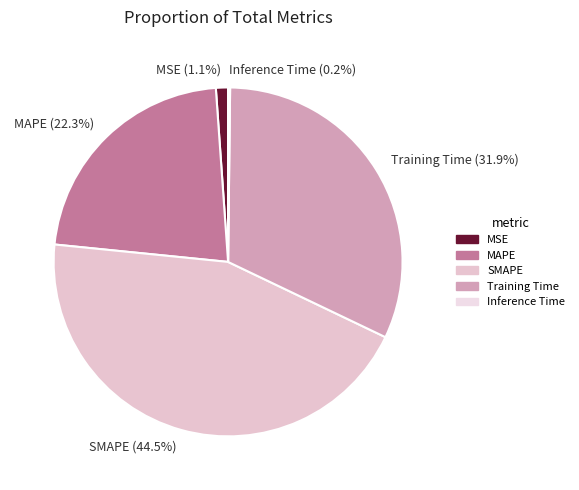

Combined, do SMAPE and MAPE account for over 50%?

Yes